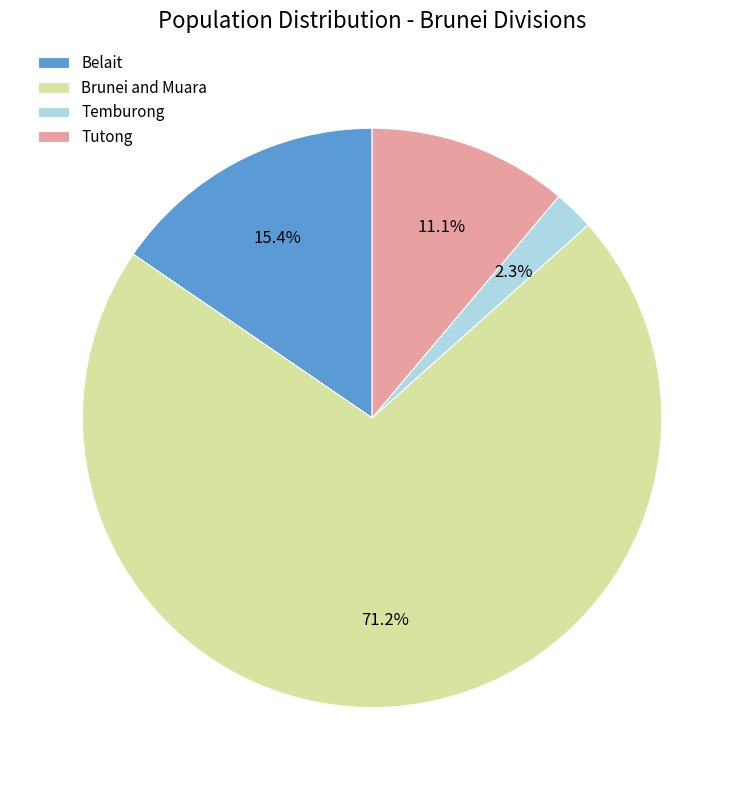

To the nearest percent, what is the average slice percentage?

25%